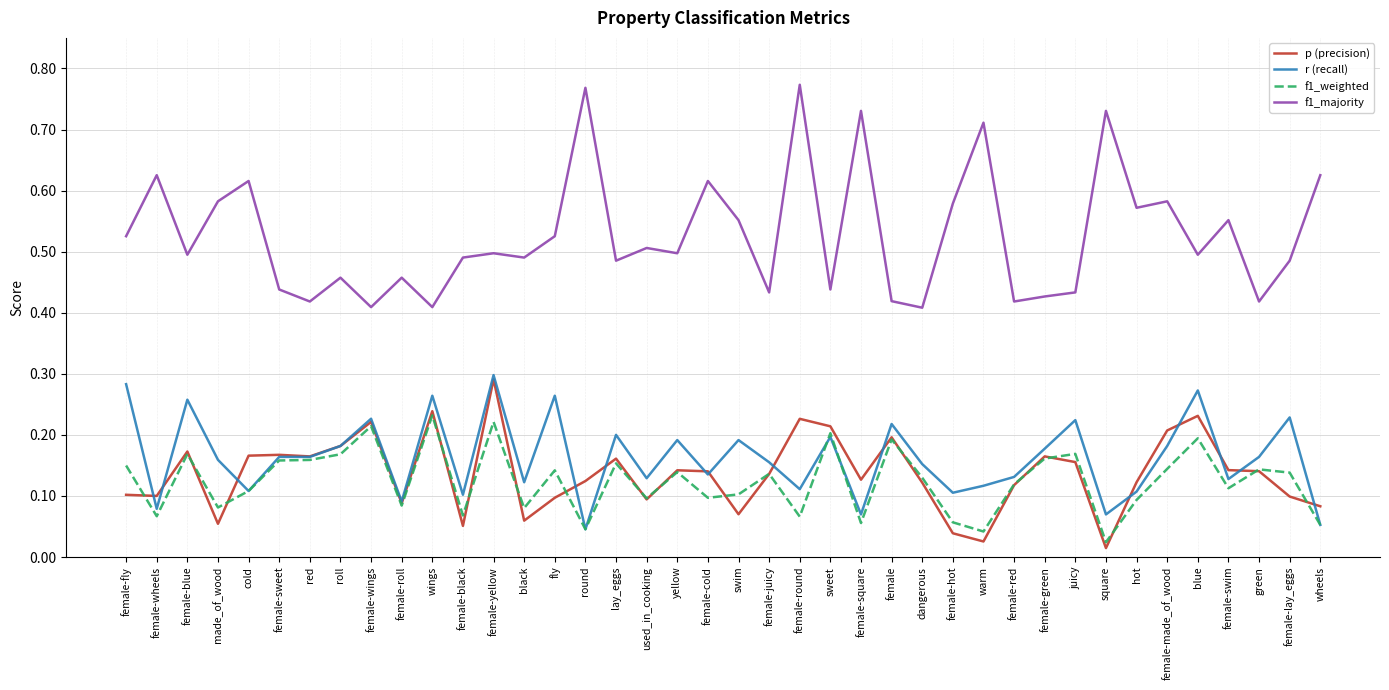

Rank the series at female-round from lowest to highest value.

f1_weighted, r (recall), p (precision), f1_majority